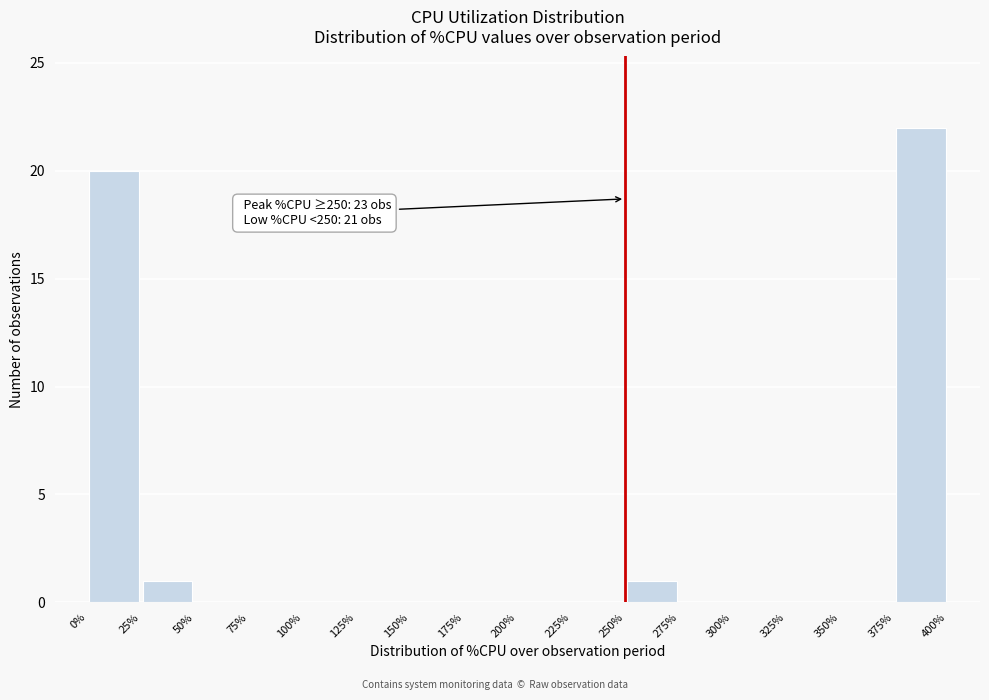

Over which range of the x-axis is the bar tallest?

375% to 400%